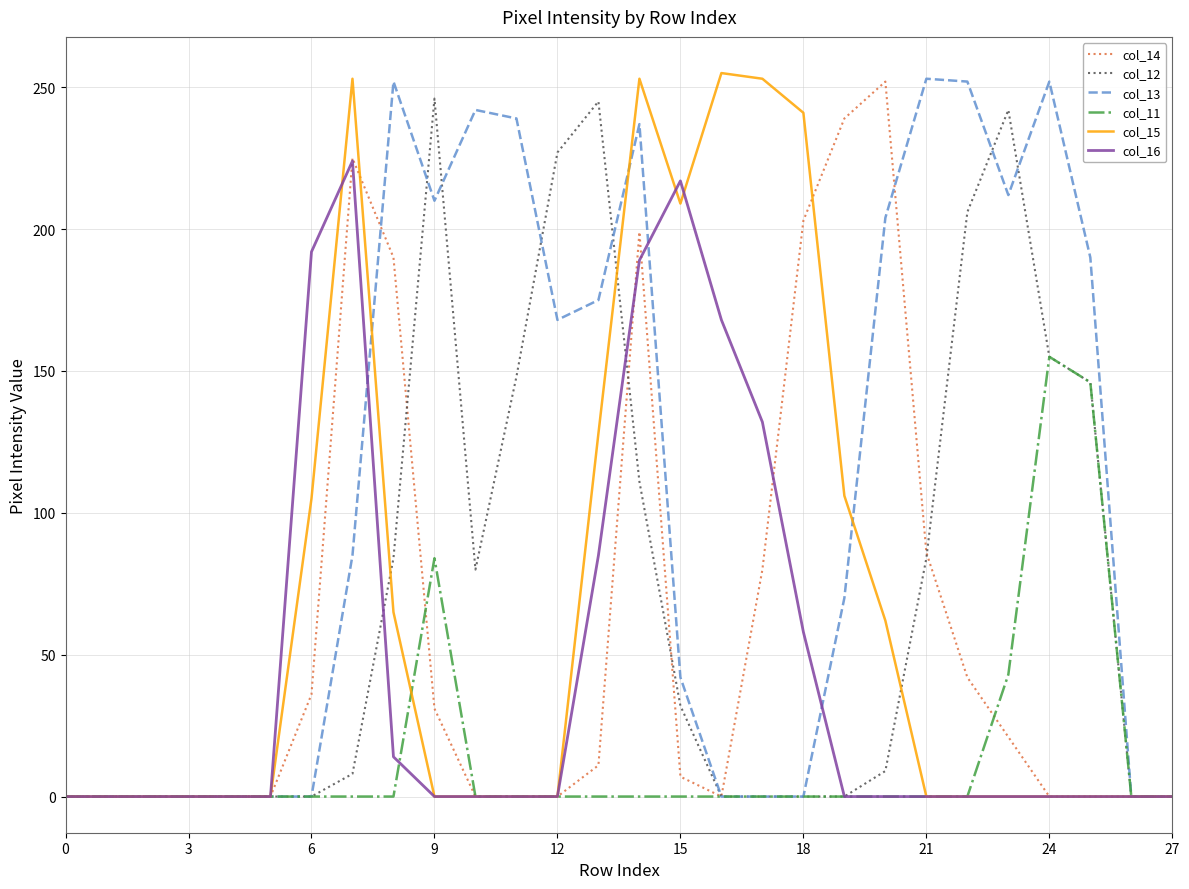

Which series has the largest total across all categories?

col_13